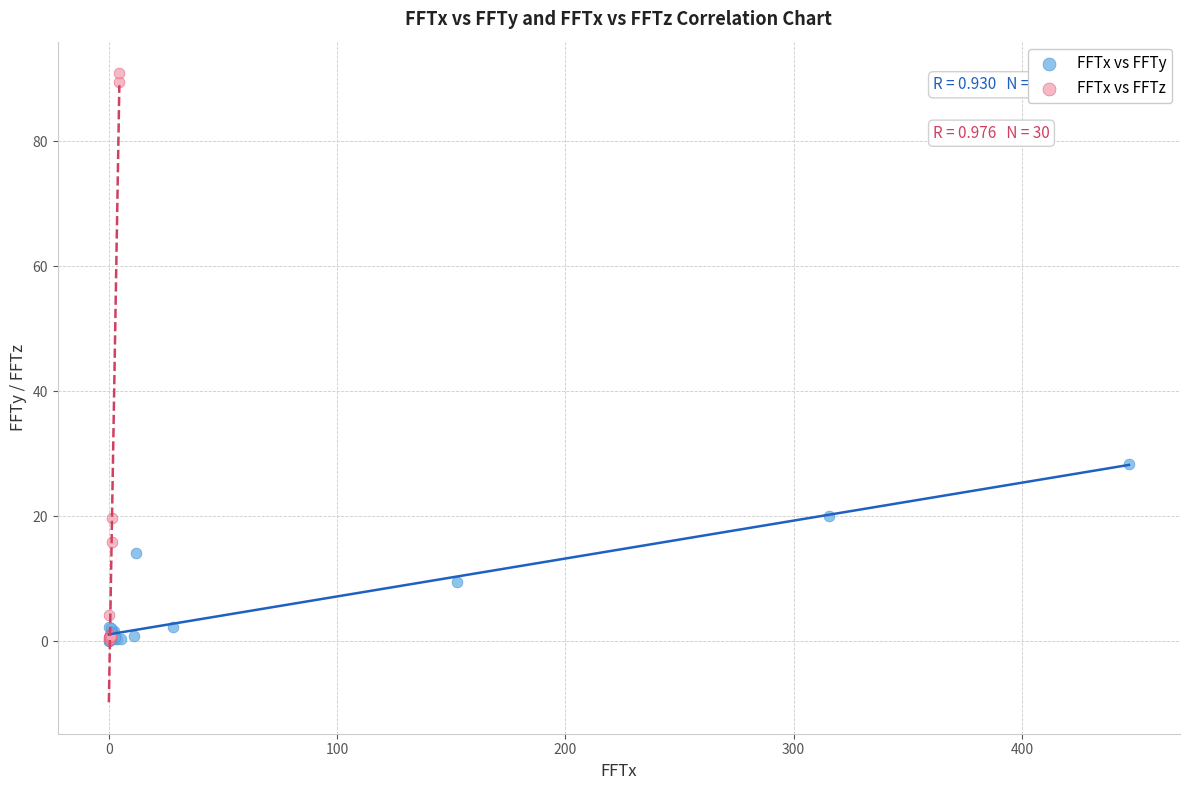

Which series has the largest Y range (max minus min)?

FFTx vs FFTz